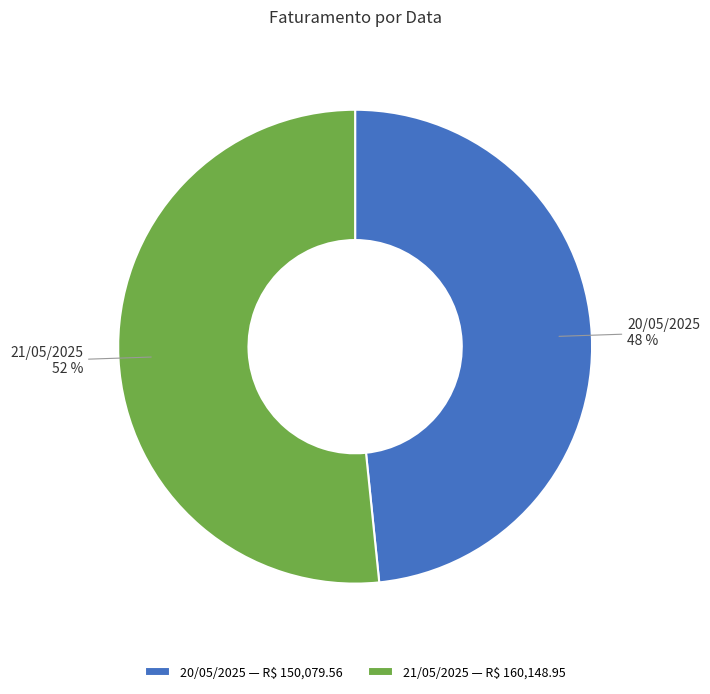

Is the sum of 21/05/2025 and 20/05/2025 greater than half?

Yes